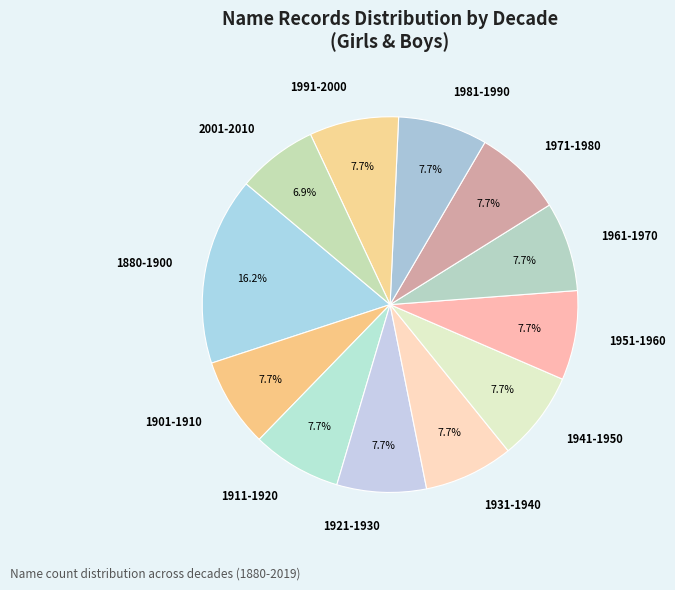

The 2001-2010 slice represents 1% of the pie. True or false?

False